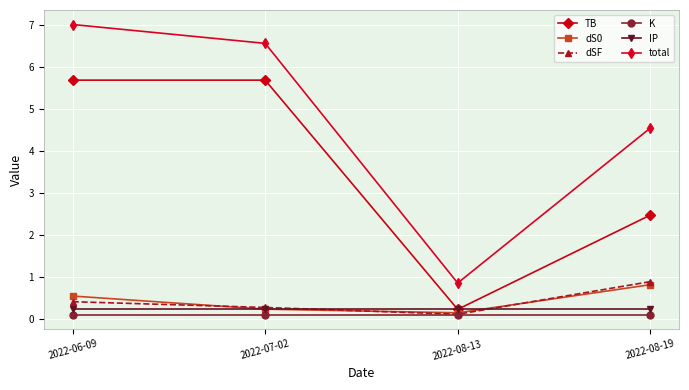

The dS0 series shows 0.2 at 2022-07-02. True or false?

True